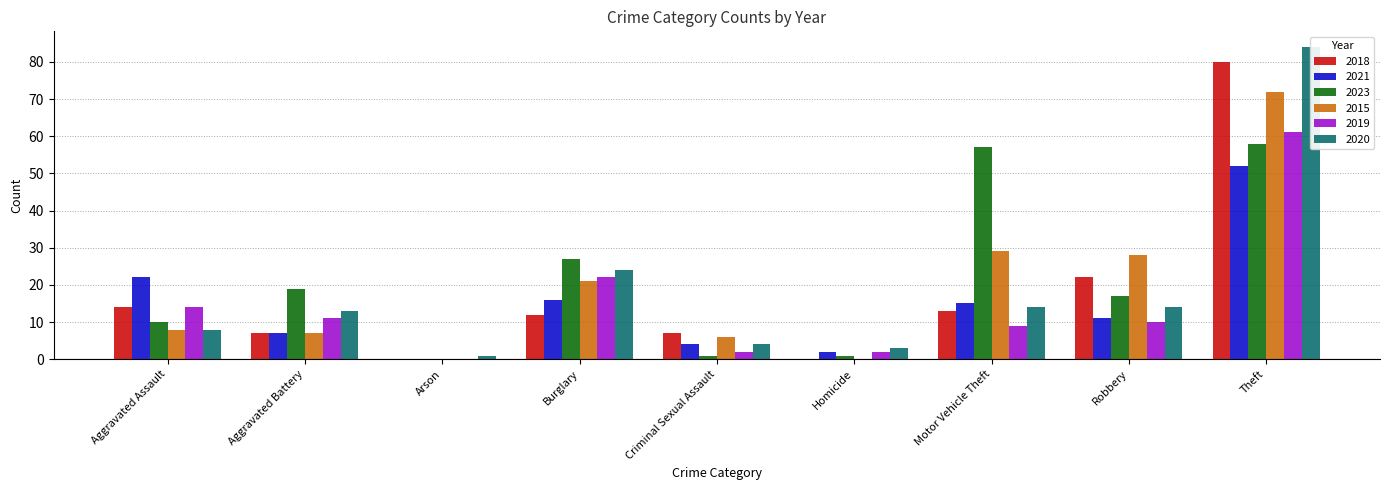

What is the average value of the 2015 series?

19